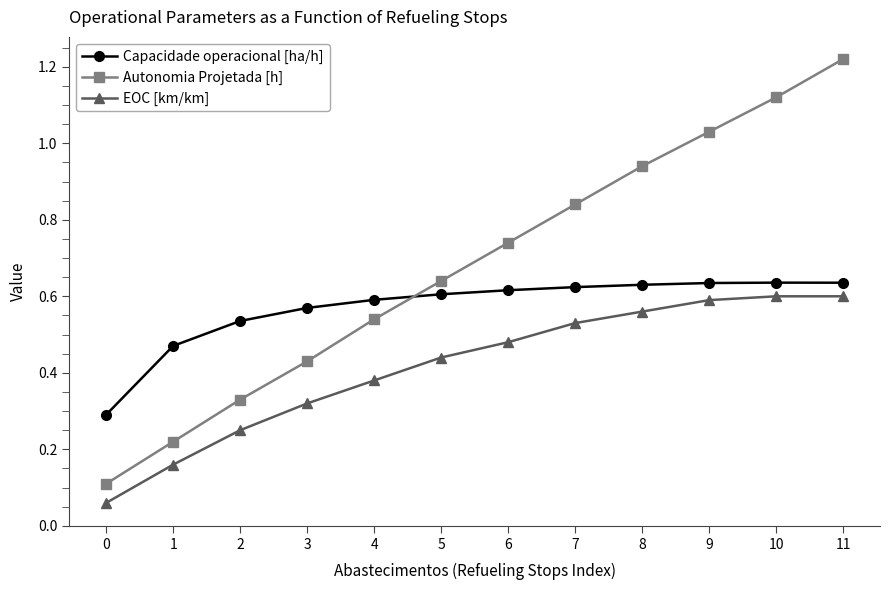

At 6, list the series in order from largest to smallest.

Autonomia Projetada [h], Capacidade operacional [ha/h], EOC [km/km]